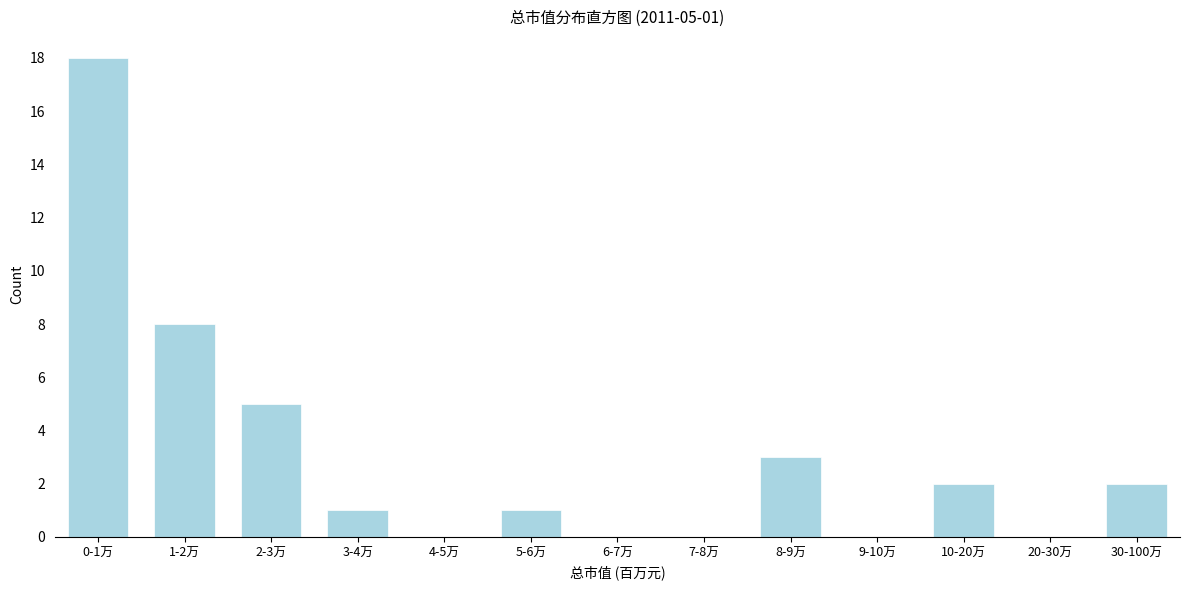

Reading left to right, what are all the values shown in this chart?

0-1万=18	1-2万=8	2-3万=5	3-4万=1	4-5万=0	5-6万=1	6-7万=0	7-8万=0	8-9万=3	9-10万=0	10-20万=2	20-30万=0	30-100万=2